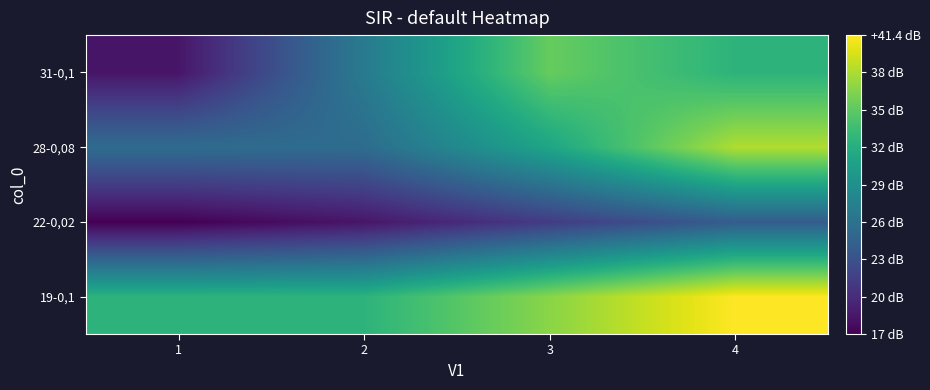

At which category is the sum across all series the highest?

4